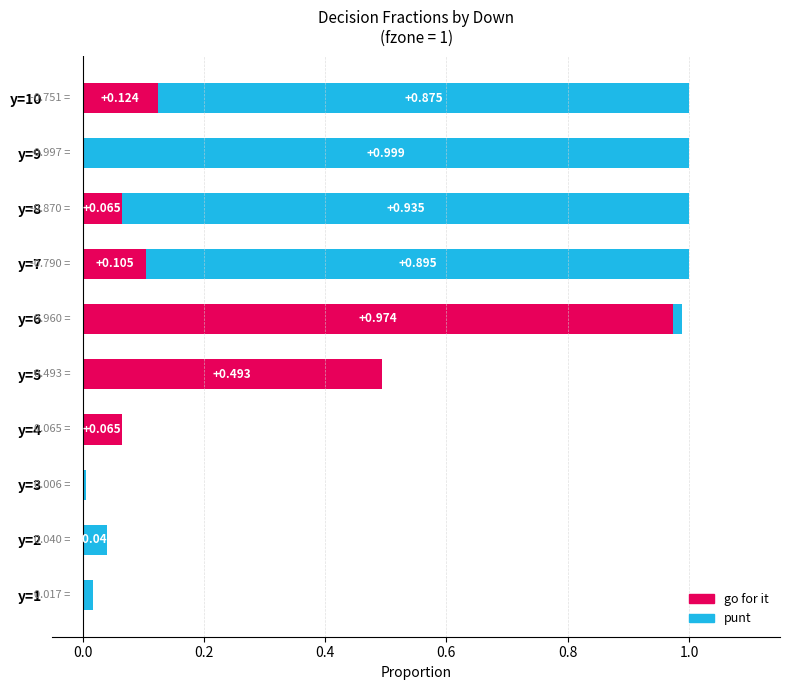

What is the sum of the gofor values at y=10 and y=7?

0.2